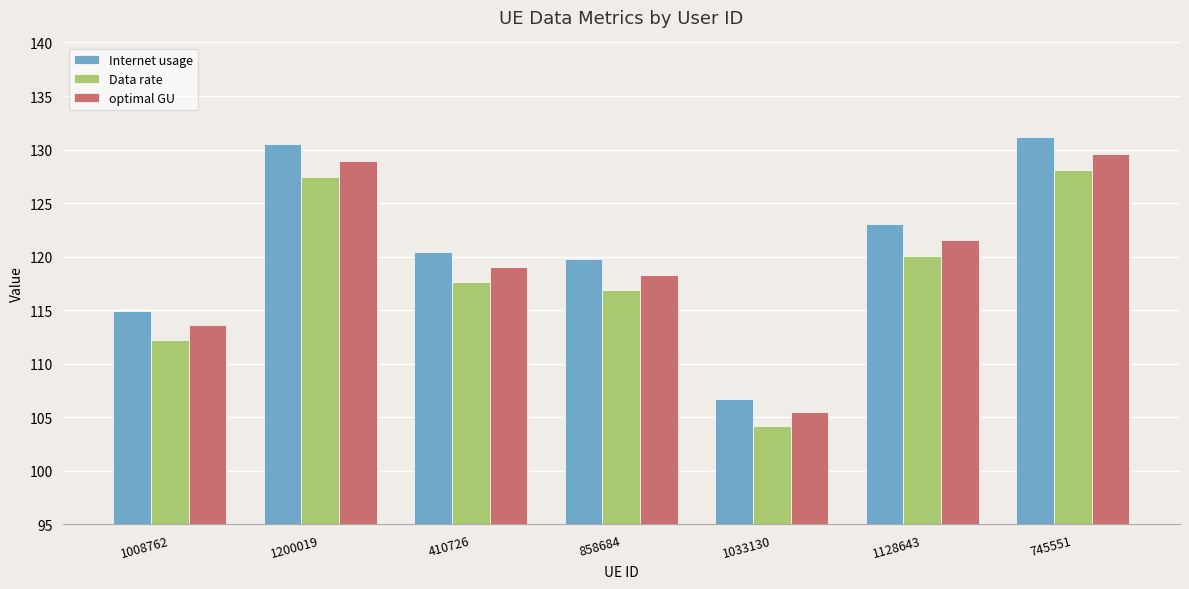

What is the label of the 7th bar from the right?

1008762